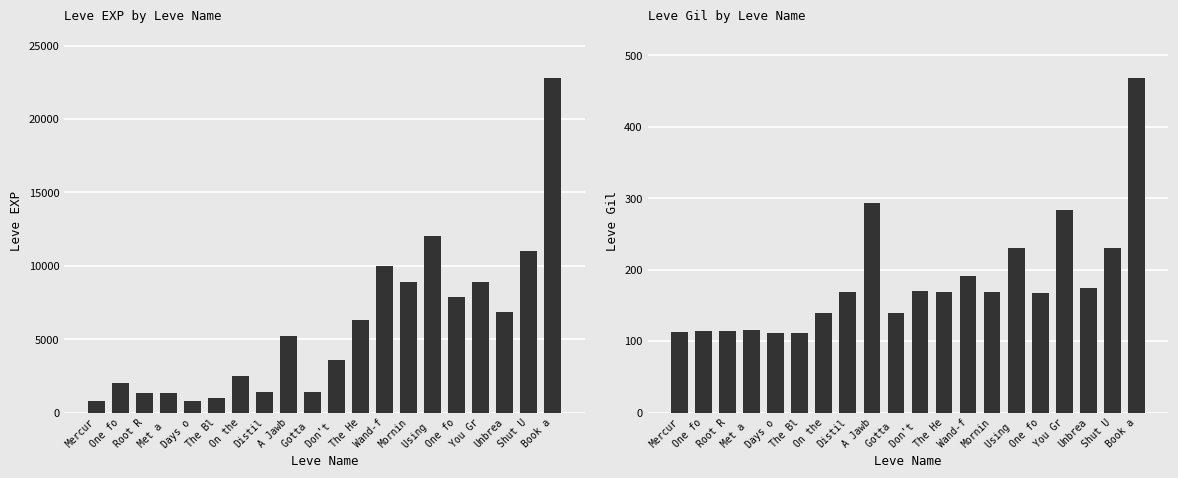

Count the number of categories in the chart.

20